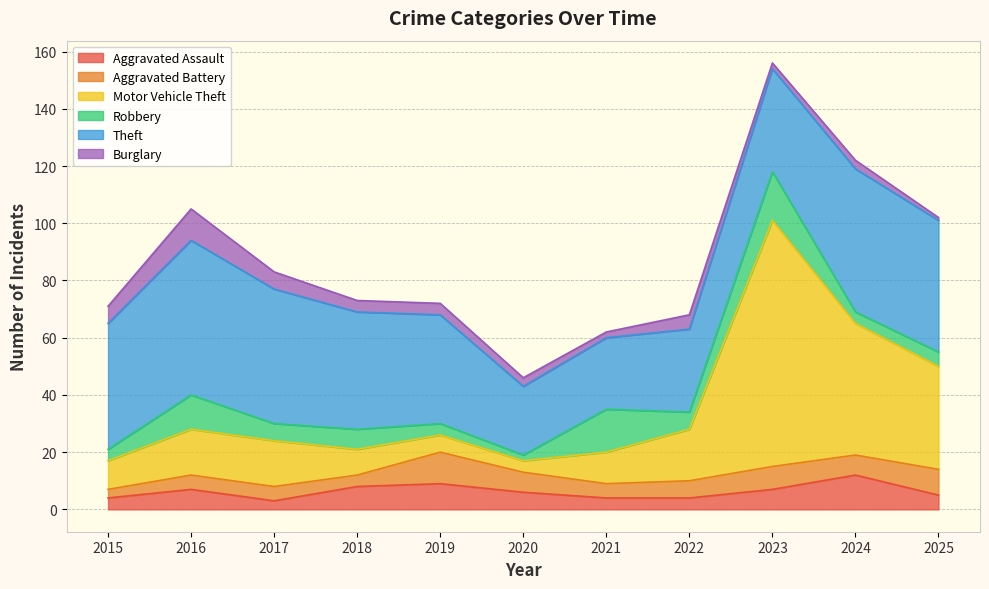

At which category does the chart reach its peak across all series?

2023